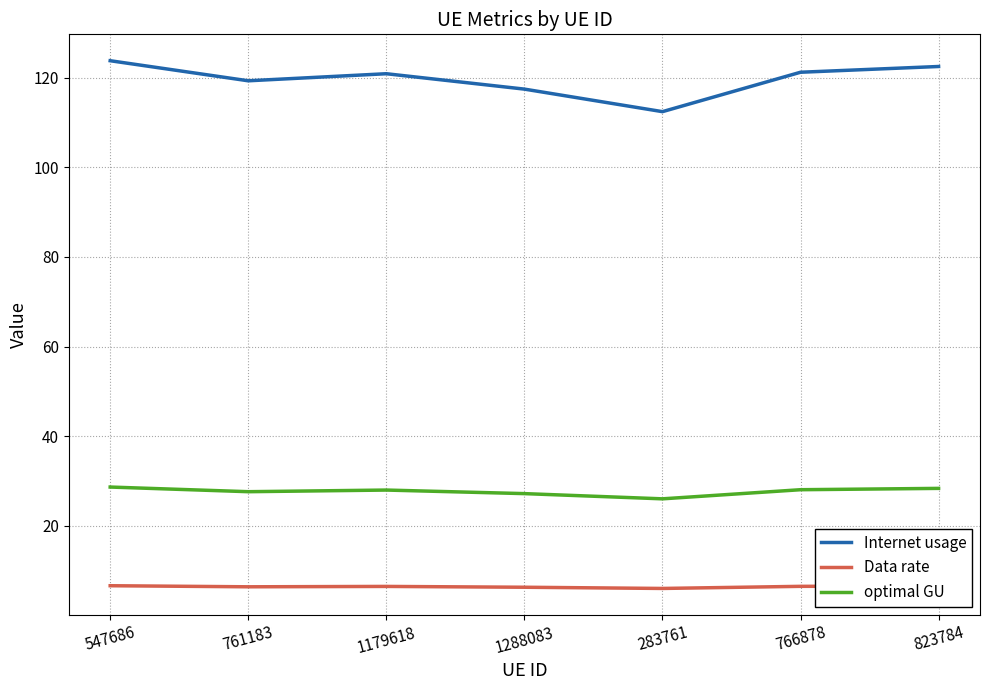

Is it true that optimal GU equals 7.2 at 761183?

False